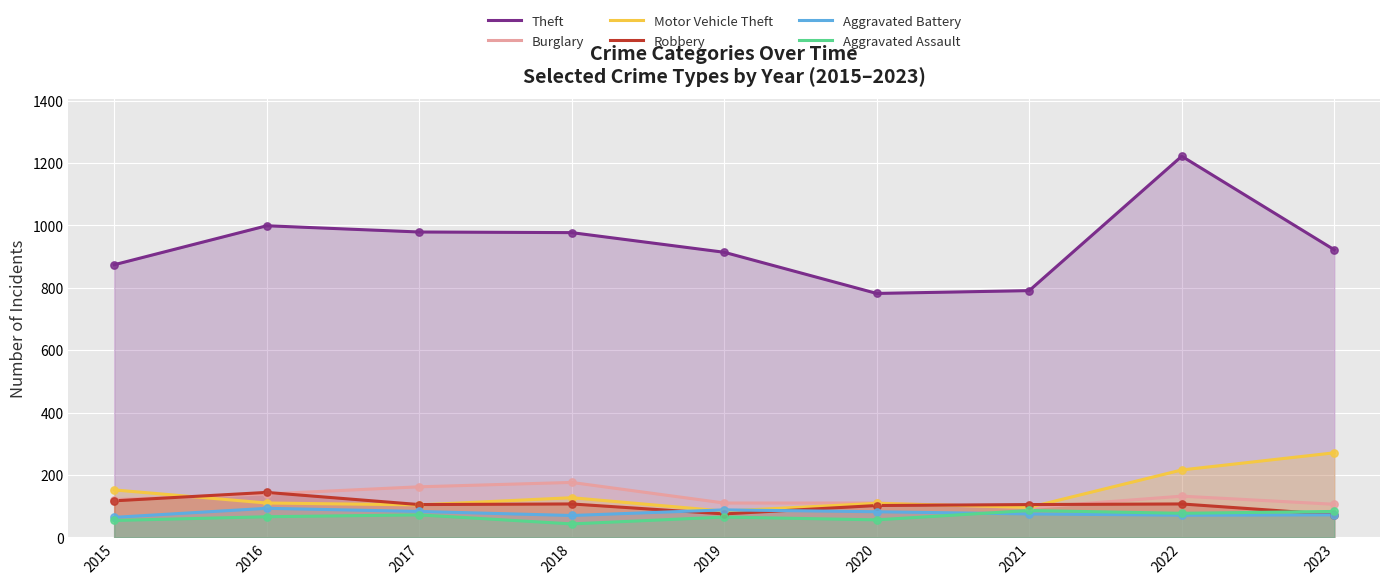

Which series has the largest total across all categories?

Theft